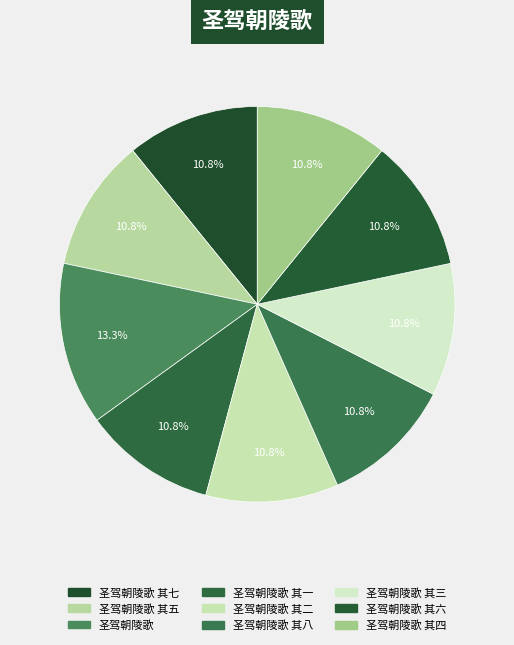

To the nearest percent, what is the combined percentage of 圣驾朝陵歌 其七 and 圣驾朝陵歌 其三?

22%